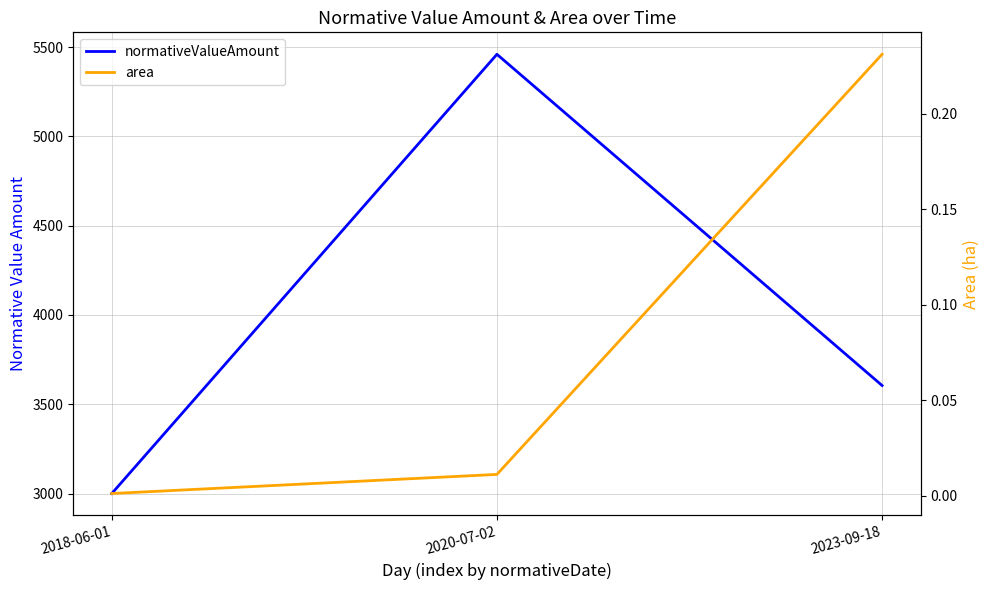

Which category has the lowest value across all series?

2018-06-01